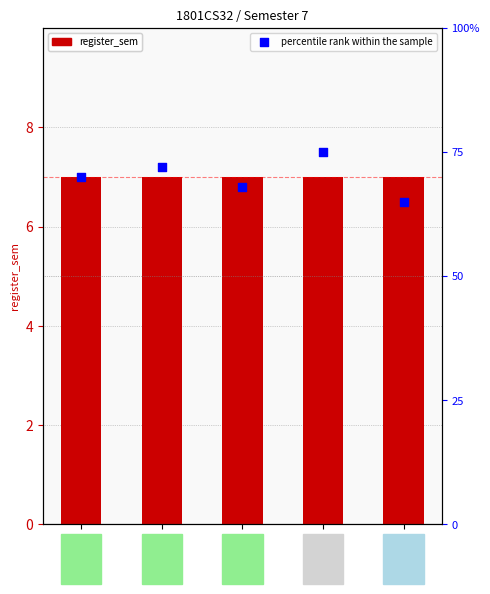

What is the total value across all series at CS577?

75